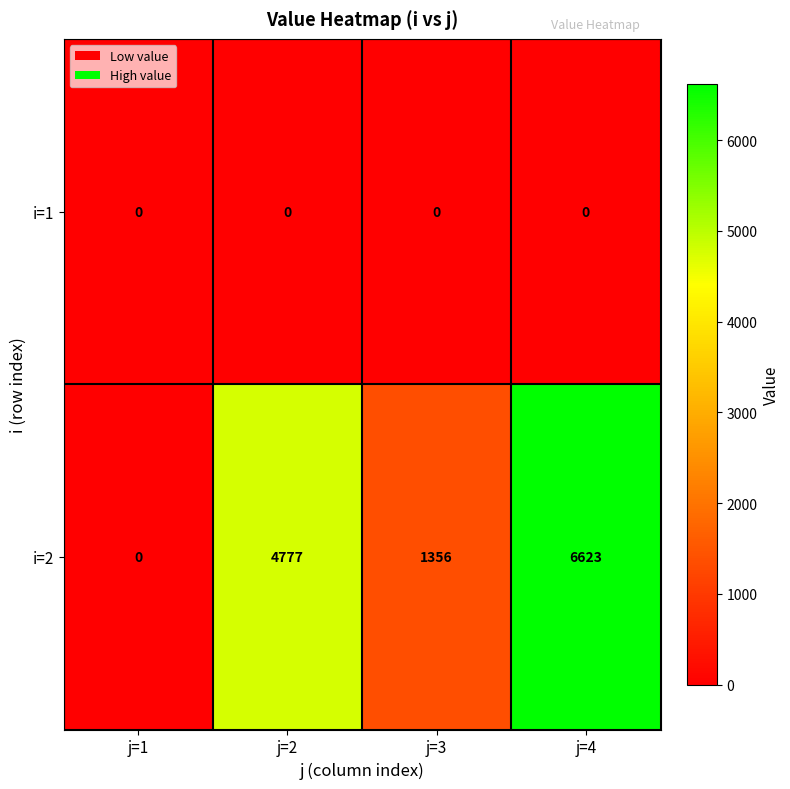

Reading left to right, transcribe all the data shown in this chart.

i=1: 0	0	0	0
i=2: 0	4777	1356	6623